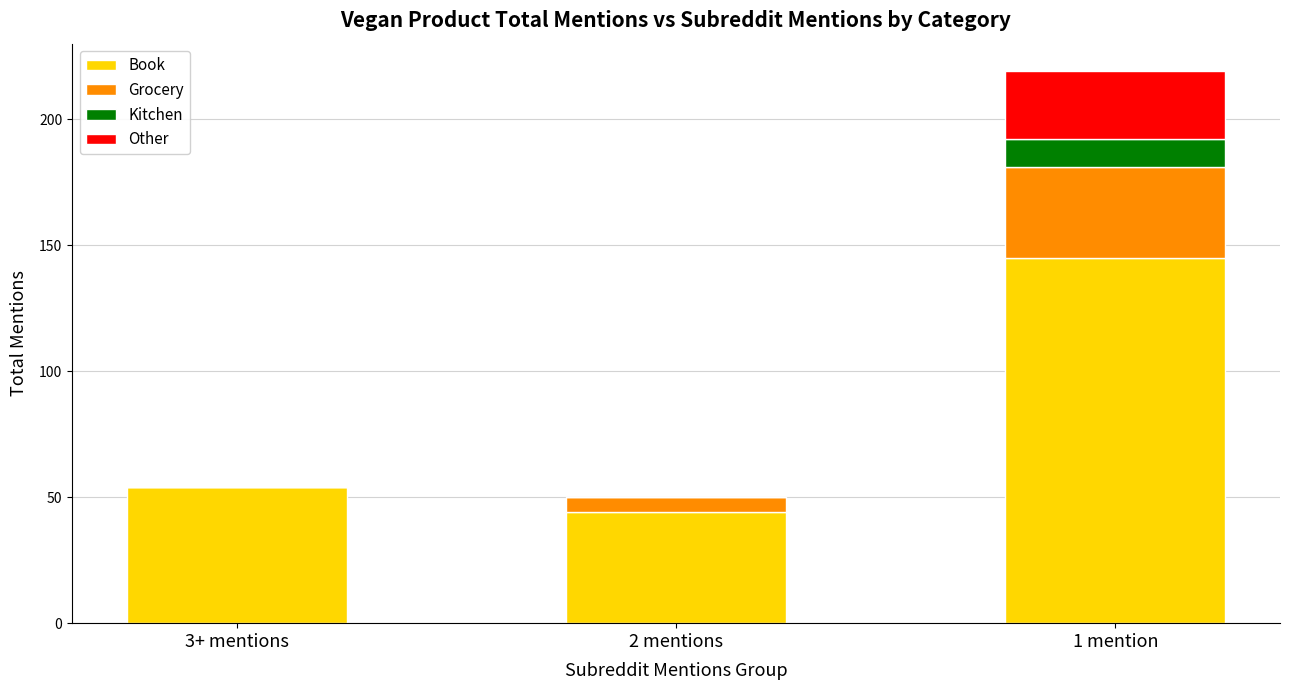

How many data points does each series have?

3